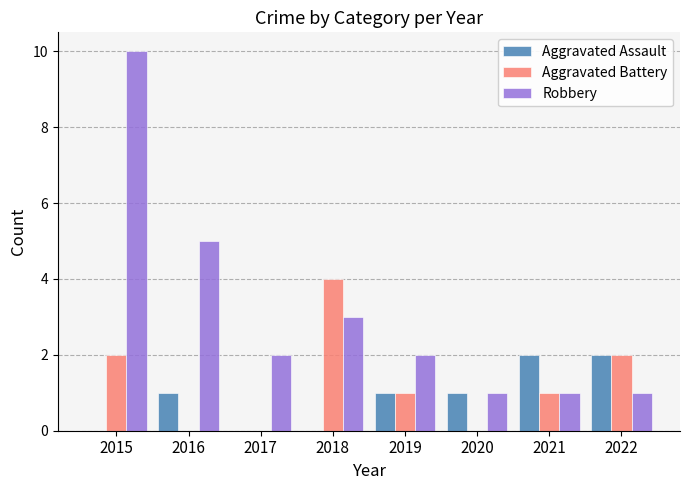

What is the sum of all Robbery values?

25